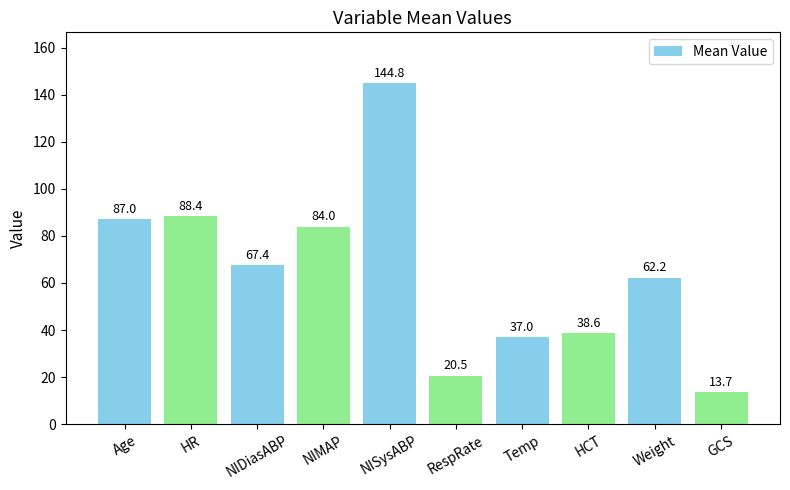

How many bars are there in total?

10